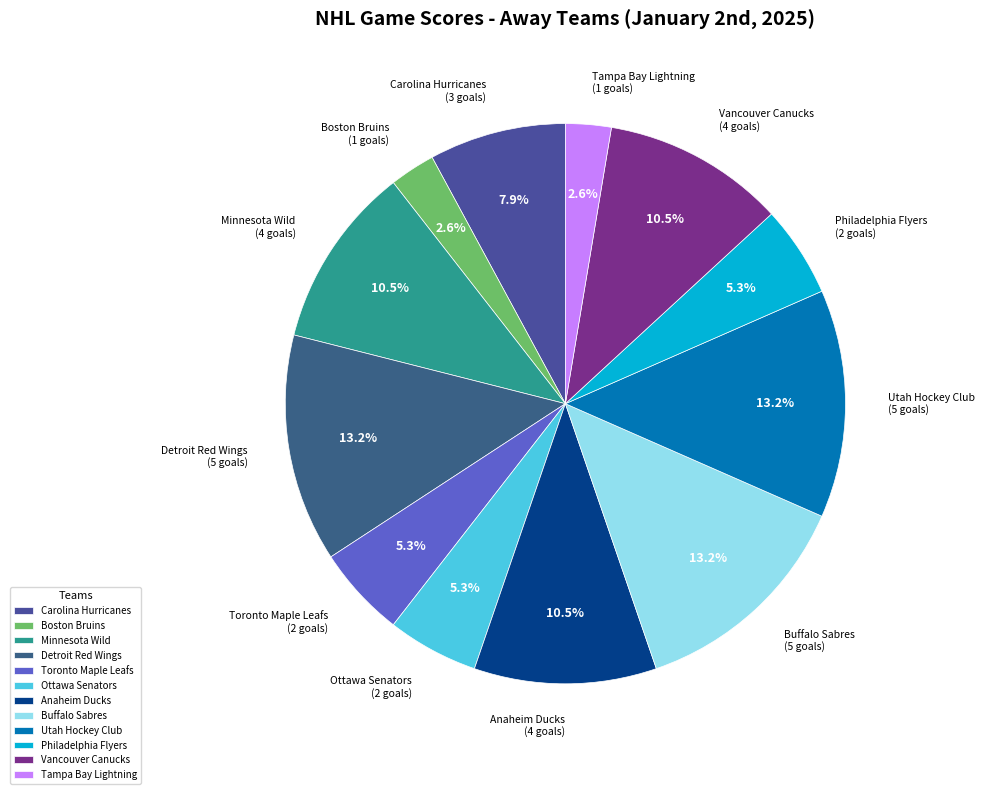

True or false: Ottawa Senators accounts for 19% of the total.

False